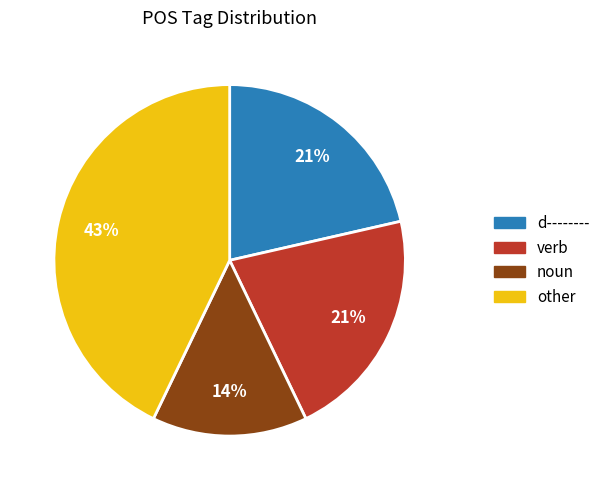

Is there a majority slice in this chart?

No